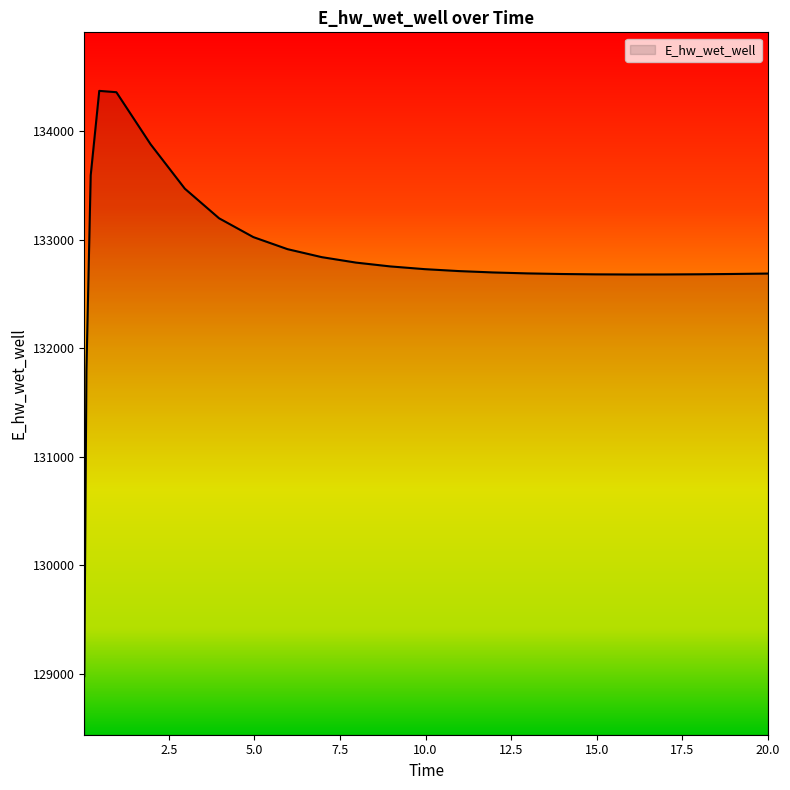

What is the minimum value shown in the chart?

128975.5